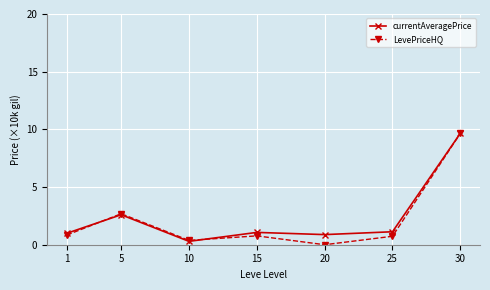

Which series has the largest total across all categories?

currentAveragePrice